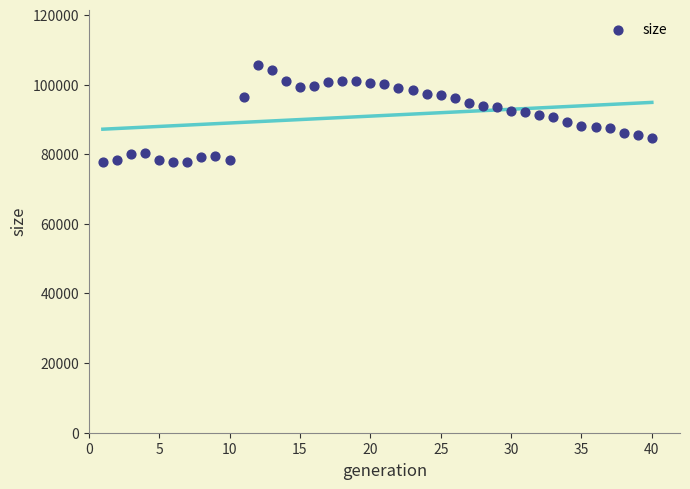

What is the range of X values (max minus min)?

39